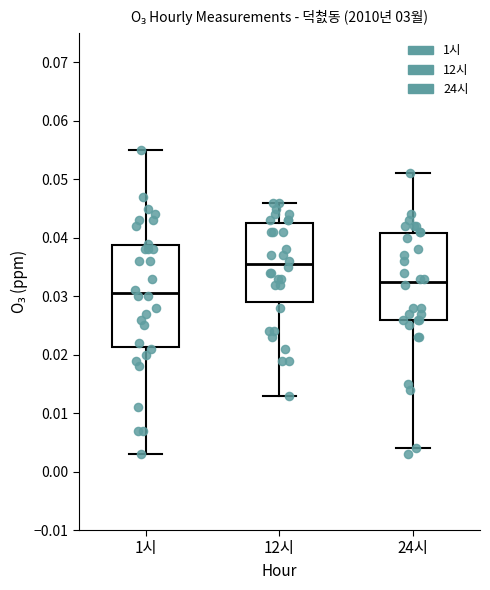

Reading left to right, read every box against the y-axis: the position of its median line, the range the box covers, and the ends of its whiskers. The values are not printed on the chart, so give them approximately, as read against the axis.

1시: median 0.031, box 0.021 to 0.039, whiskers 0.003 to 0.055
12시: median 0.036, box 0.029 to 0.043, whiskers 0.013 to 0.046
24시: median 0.033, box 0.026 to 0.041, whiskers 0.004 to 0.051